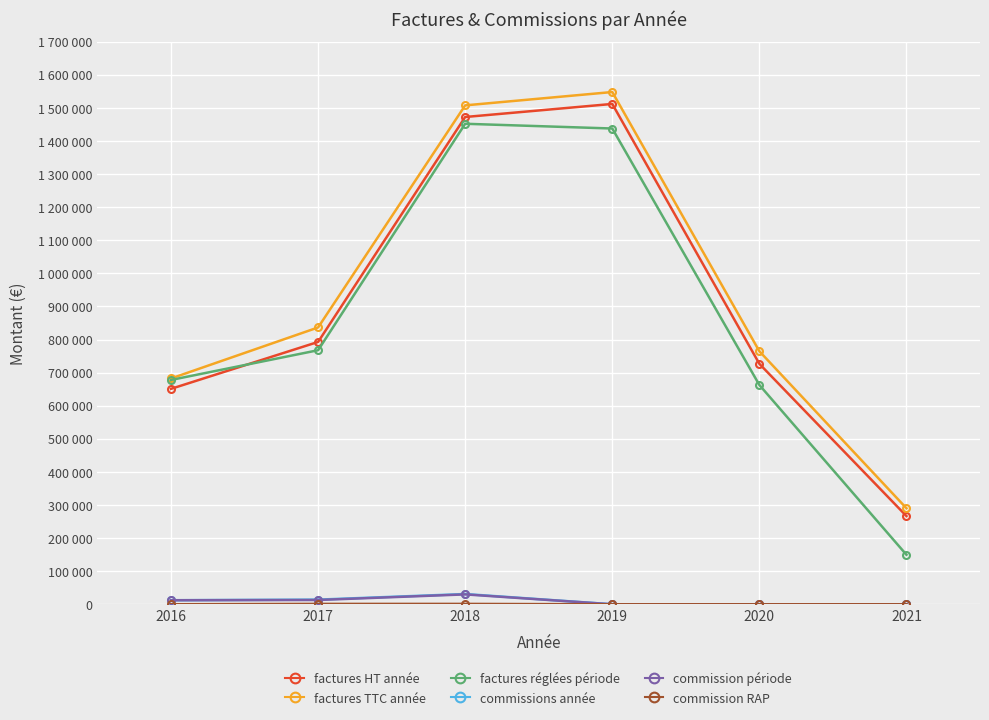

True or false: commission RAP and factures TTC année cross at least once.

False